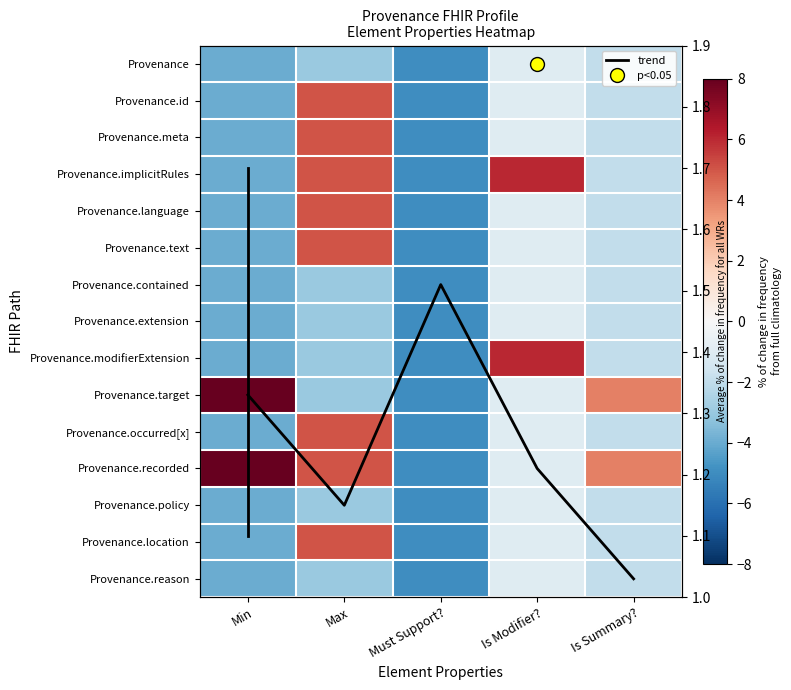

Rank the categories by Provenance.text value from lowest to highest.

Must Support?, Min, Is Summary?, Is Modifier?, Max